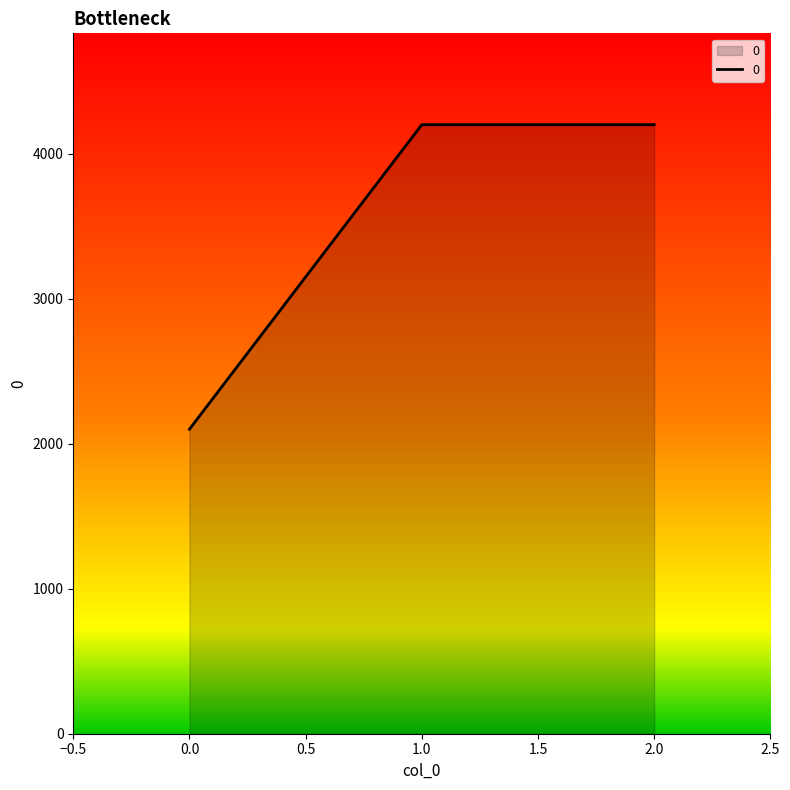

What is the change in value from 0.0 to 2.0?

+2100